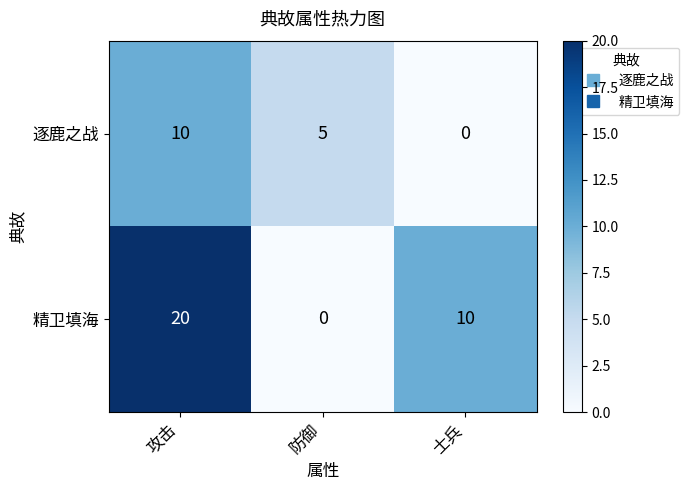

What is the sum of the 逐鹿之战 values at 防御 and 士兵?

5